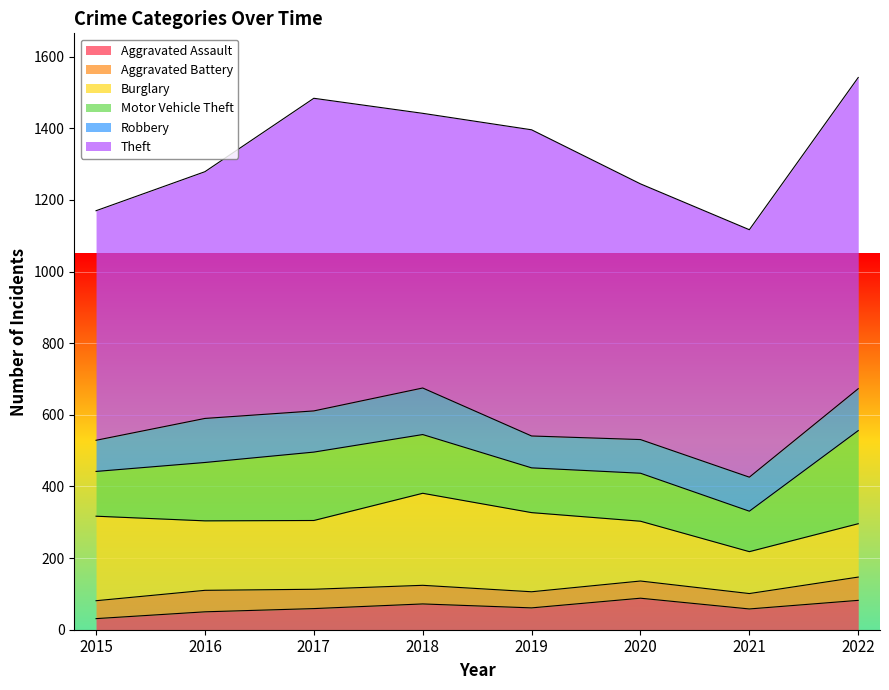

Rank the series by their maximum value, from lowest to highest.

Aggravated Battery, Aggravated Assault, Robbery, Burglary, Motor Vehicle Theft, Theft